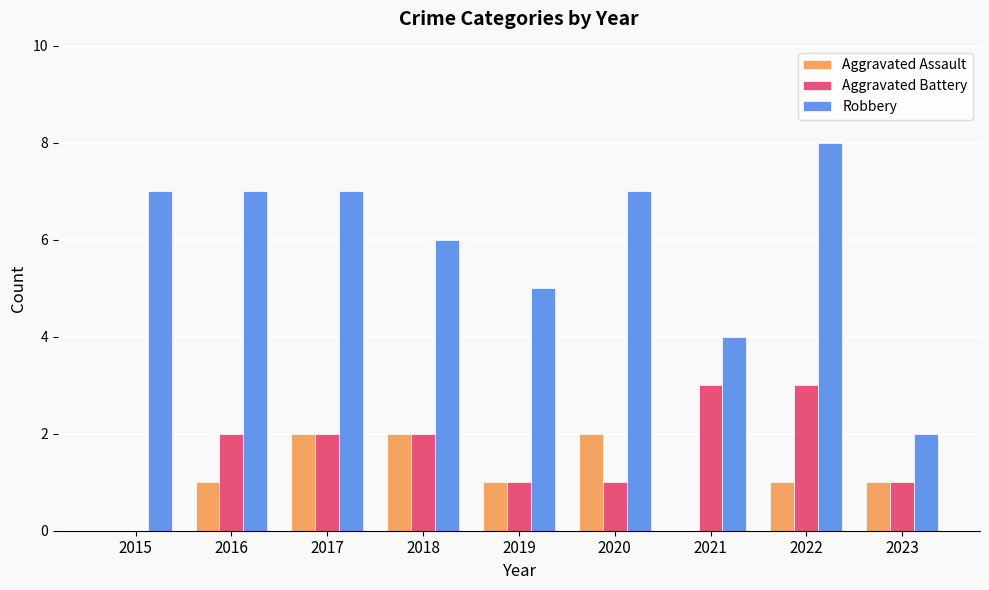

How many Aggravated Battery values are between 1 and 2?

6